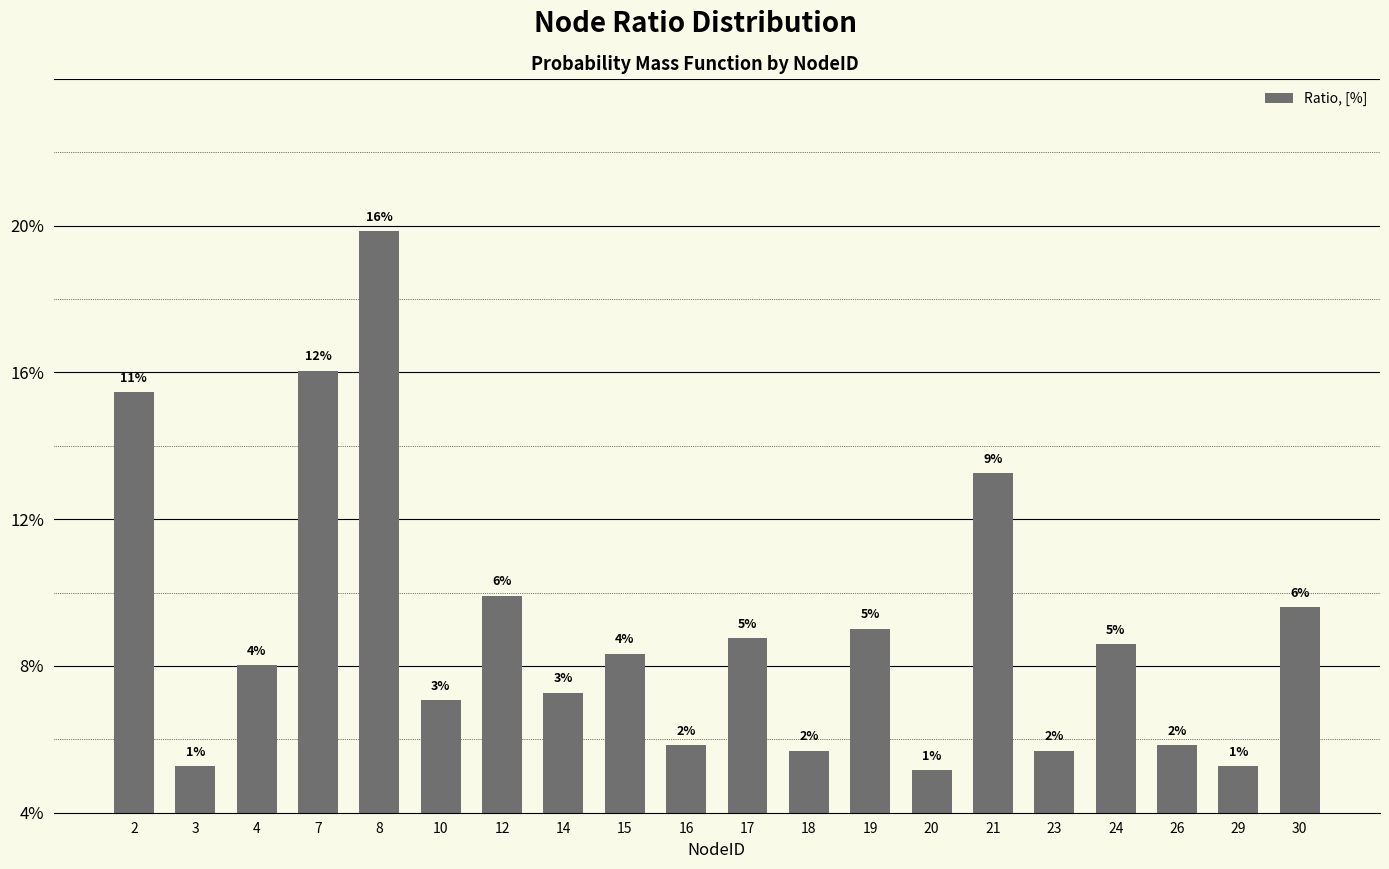

Are the bars horizontal?

No